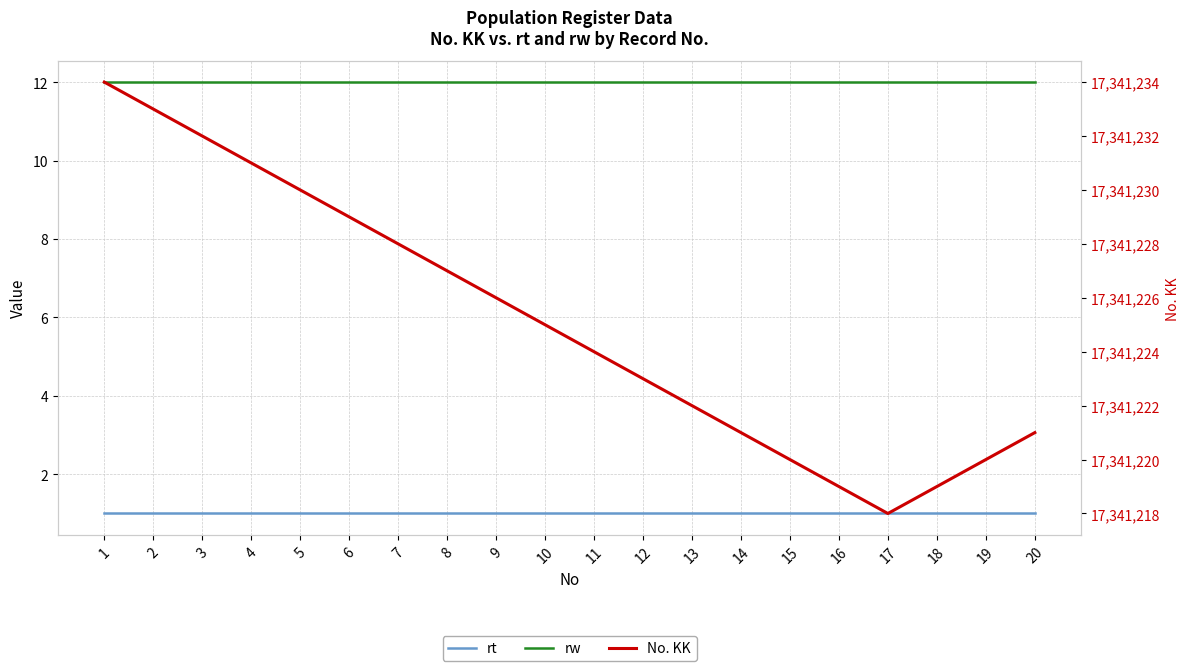

Which has a higher value, 4 or 9?

4